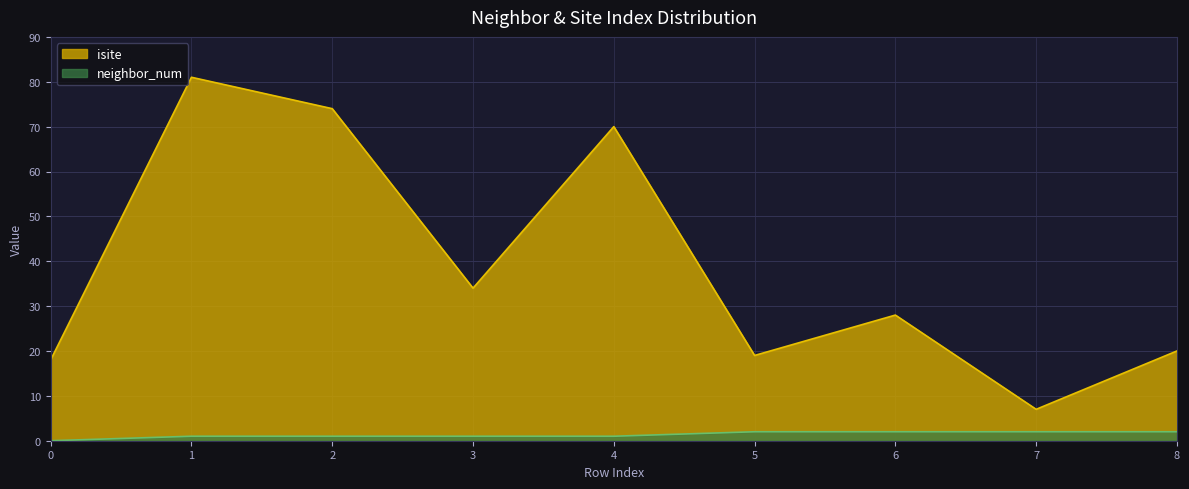

How many lines are shown in the chart?

2